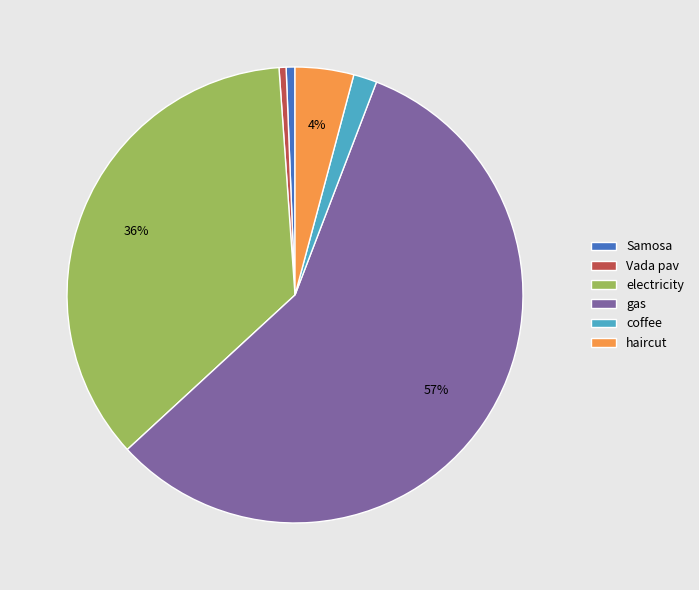

Is the sum of electricity and gas greater than half?

Yes